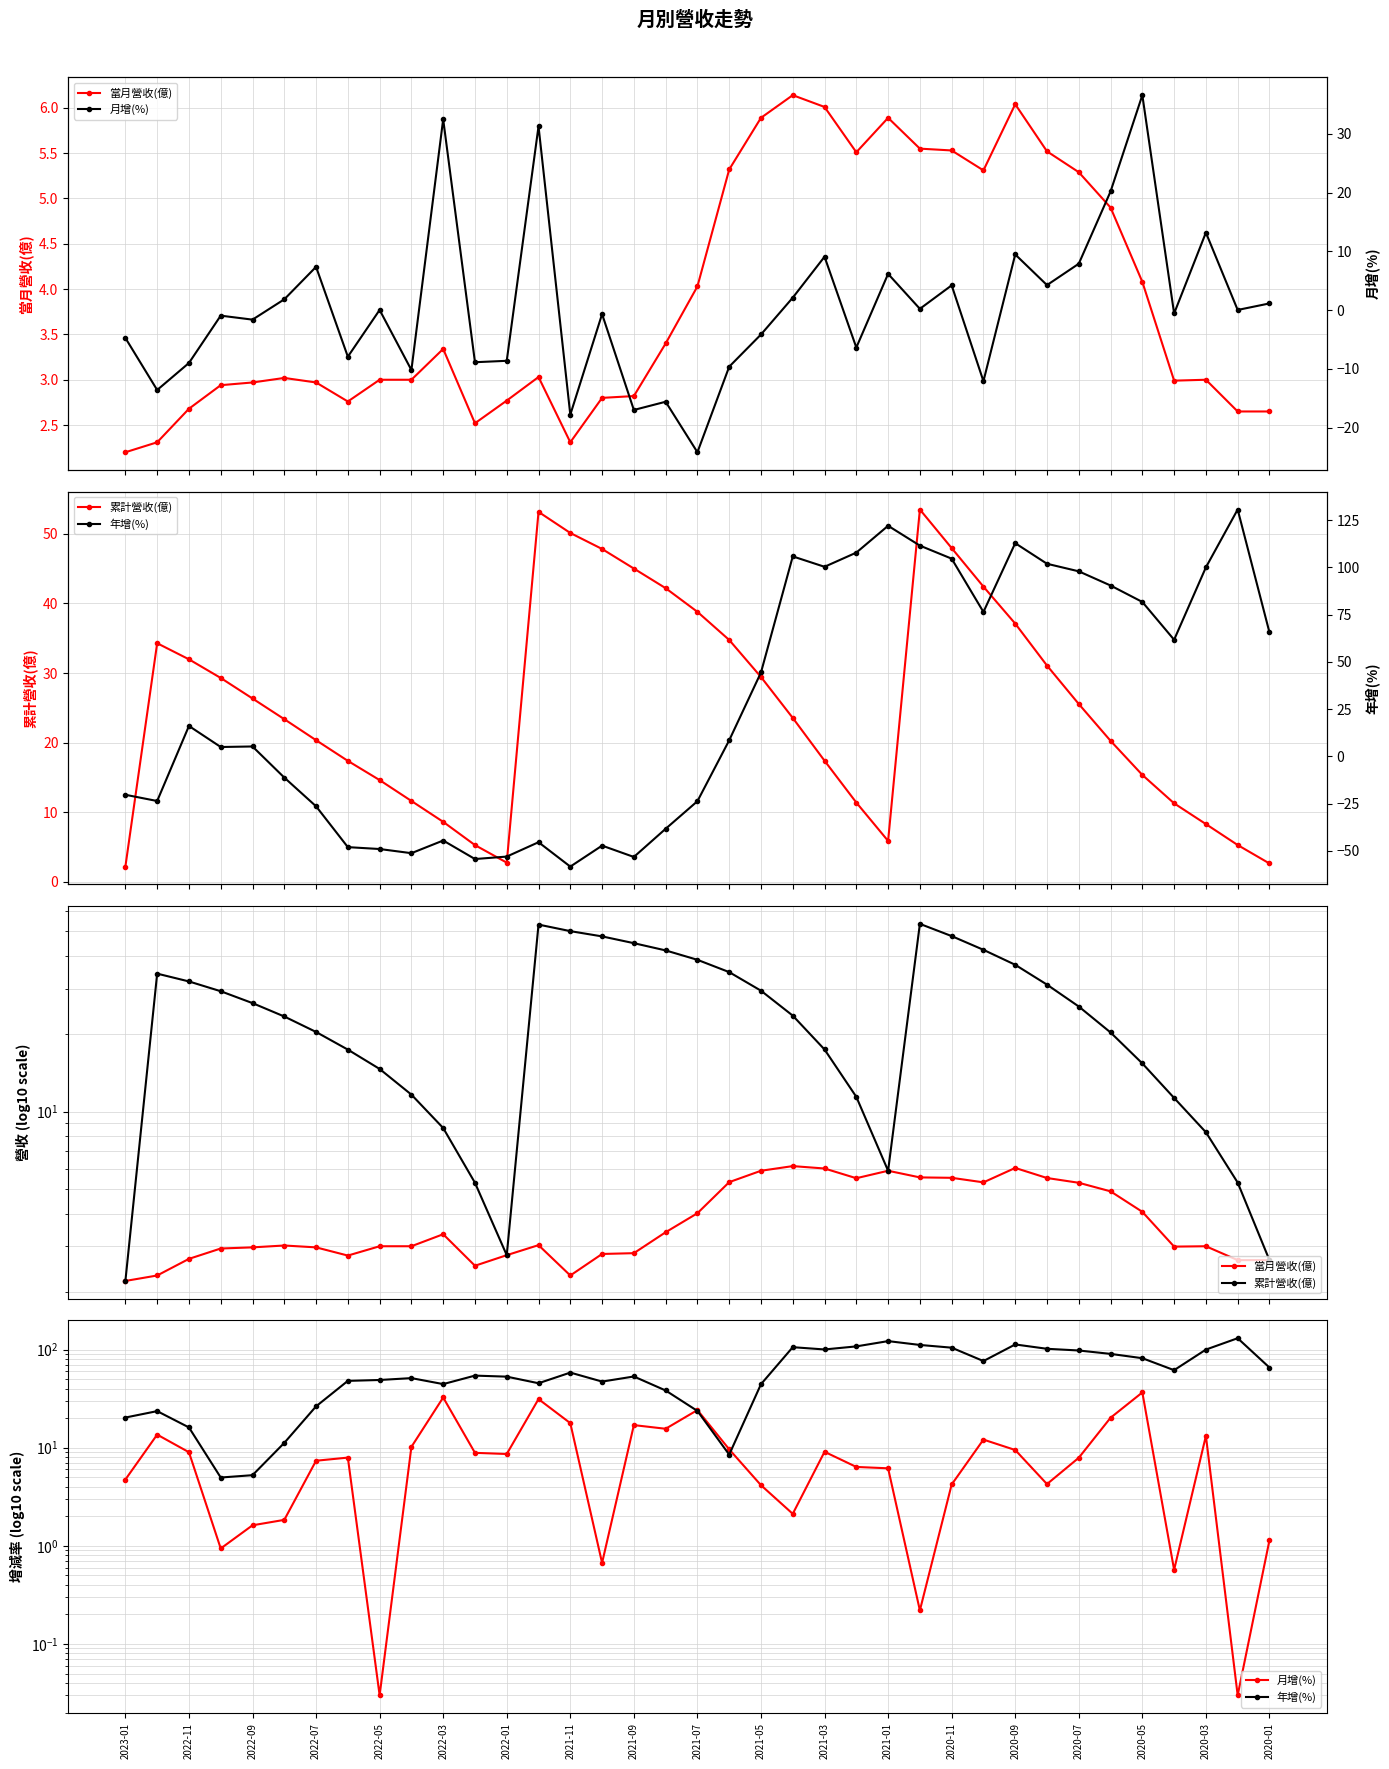

What are all the series names shown in the legend?

當月營收(億), 累計營收(億), 月增(%), 年增(%)